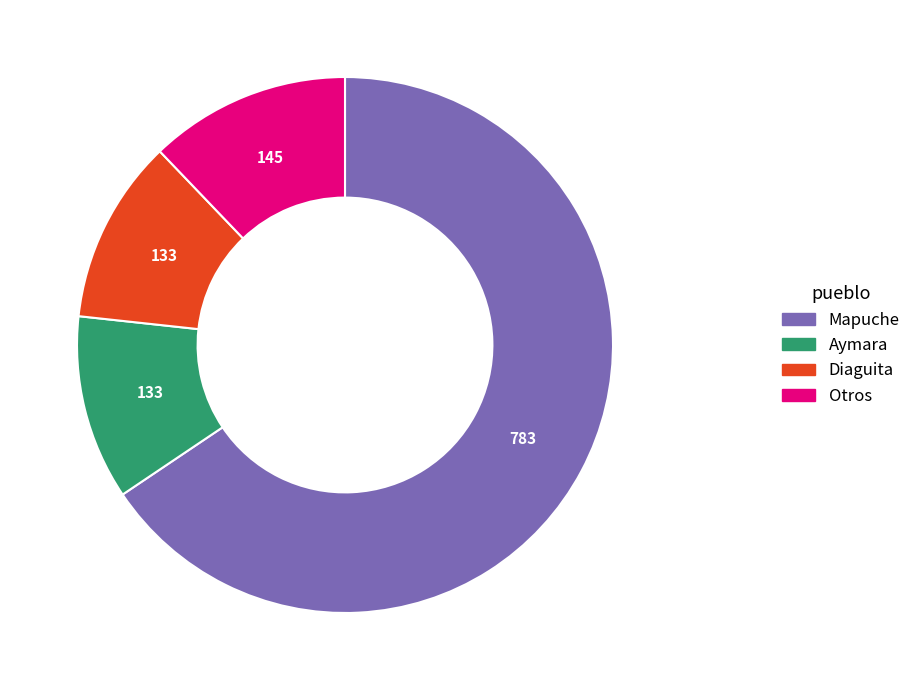

Which has a higher value, Mapuche or Diaguita?

Mapuche